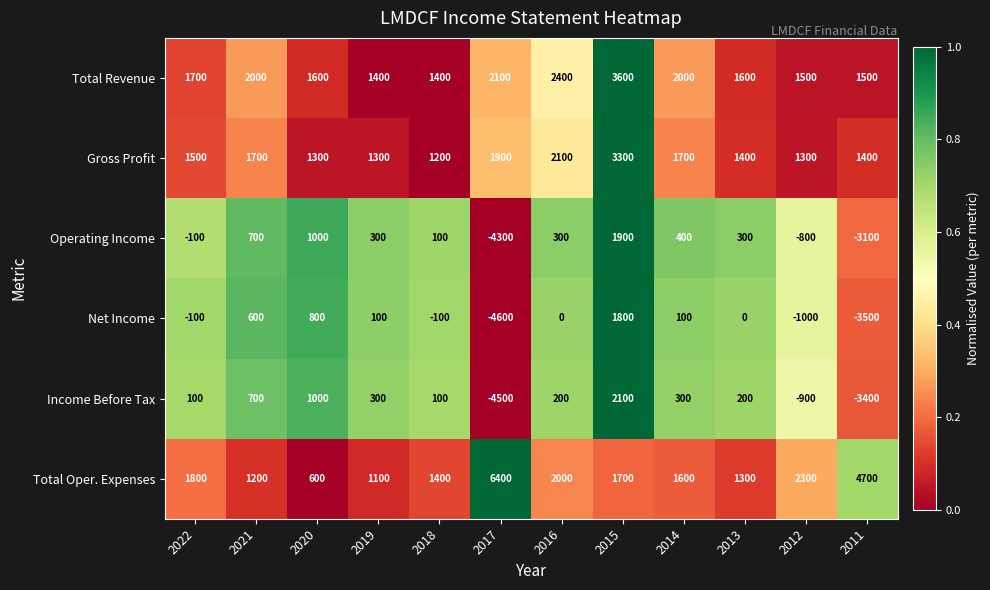

At which label does Net Income first exceed 0?

2021